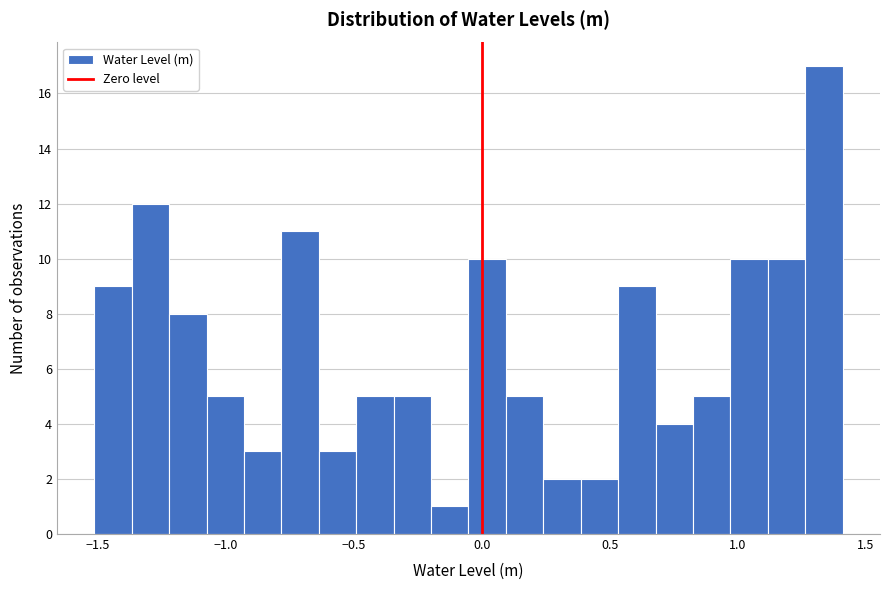

Around what value on the x-axis is the tallest bar? Give the approximate position of its centre, as read against the axis.

1.35